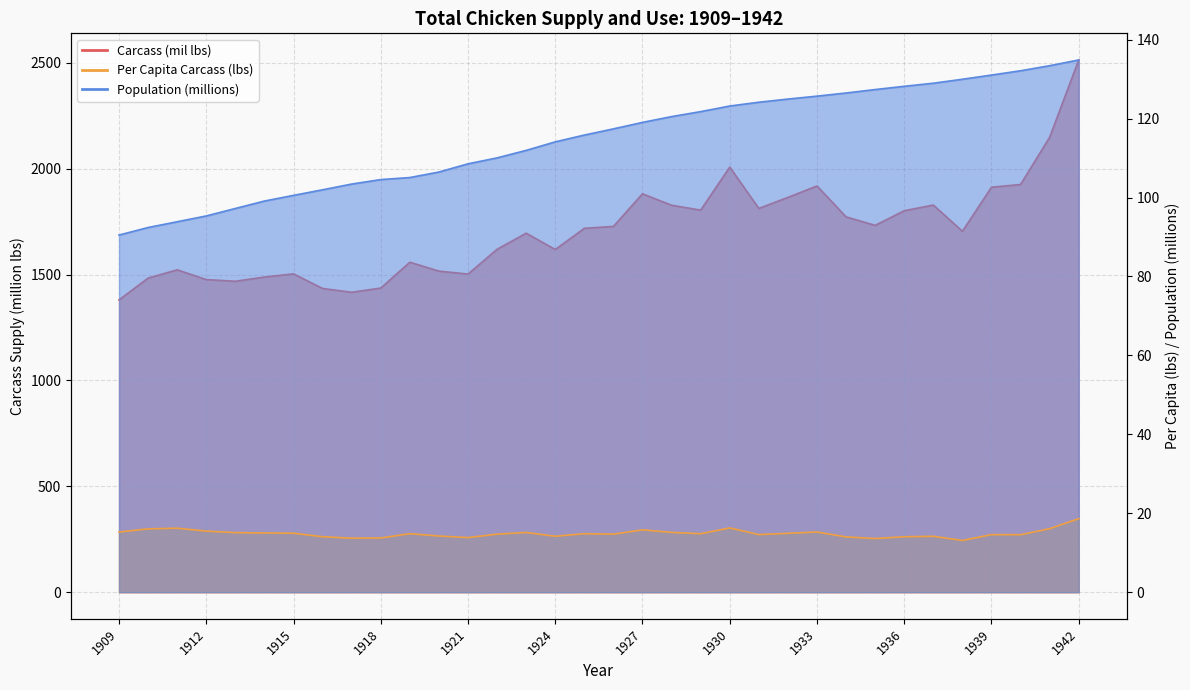

The Population (millions) series shows 180.3 at 1940. True or false?

False